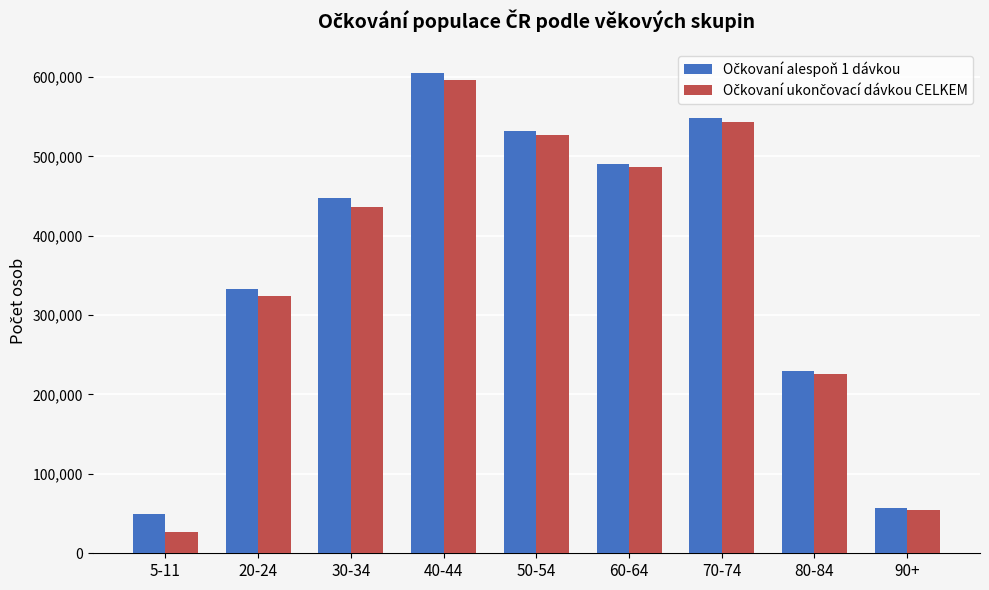

At which category is the sum across all series the highest?

40-44